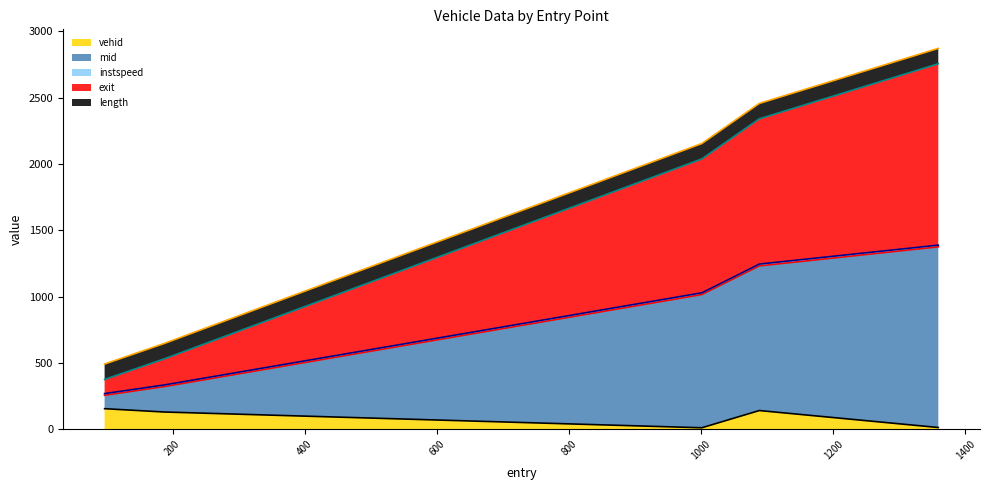

Where does the mid series first go above 2038?

1001.0